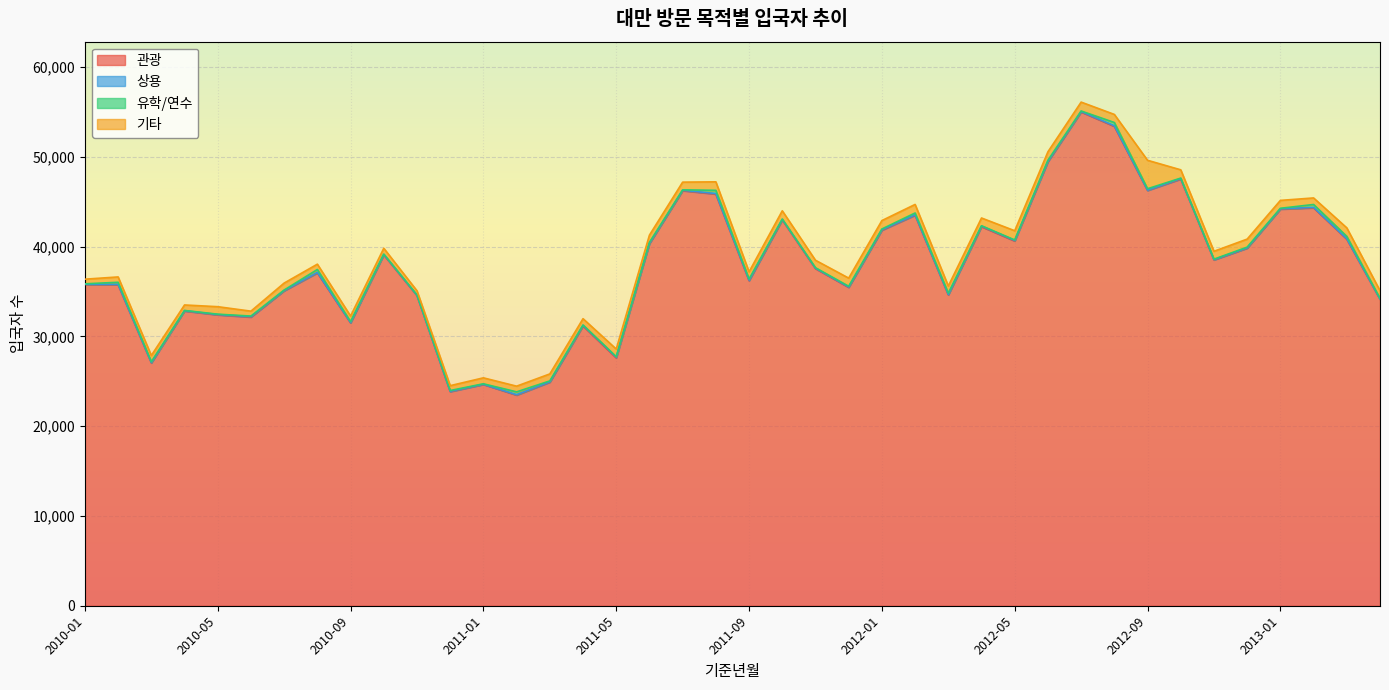

The value of 유학/연수 at 2010-09 is 164. True or false?

False